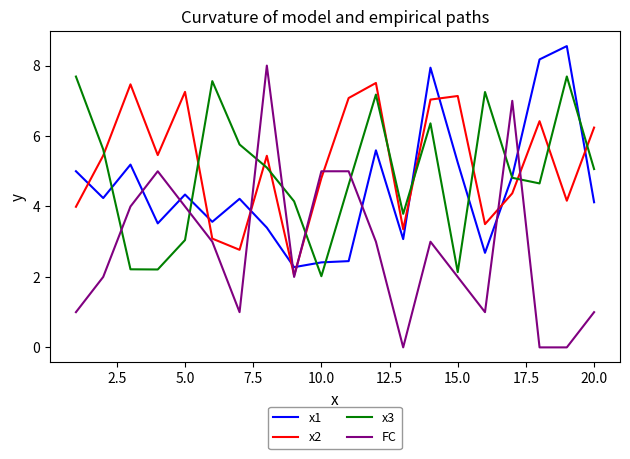

What is the maximum value for x2?

7.5